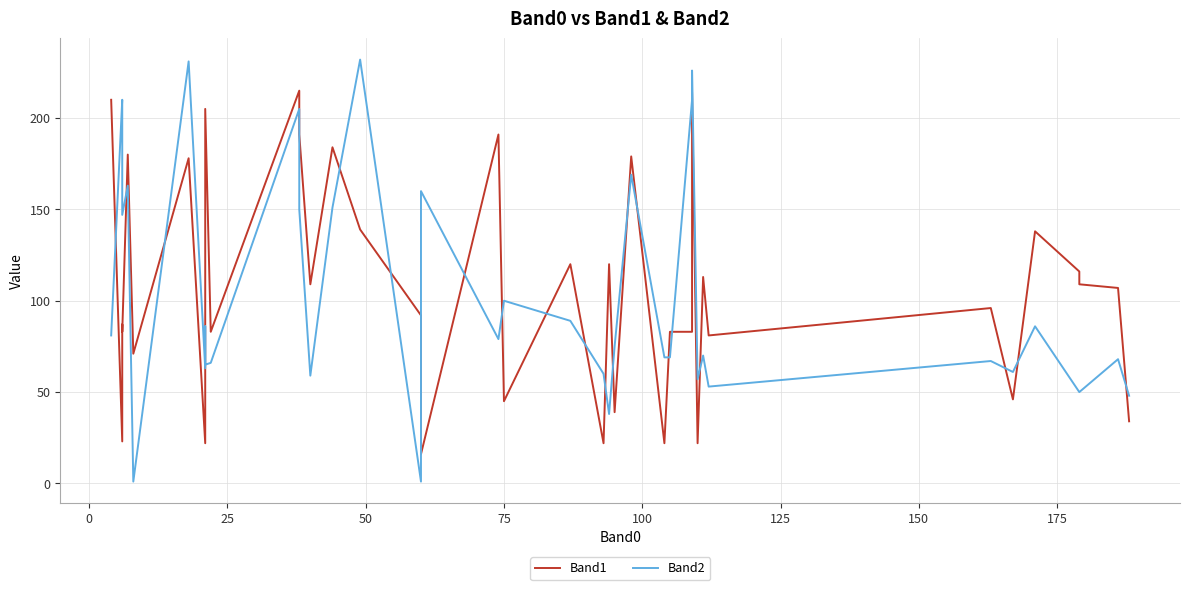

Which series has the largest range (max minus min)?

Band2